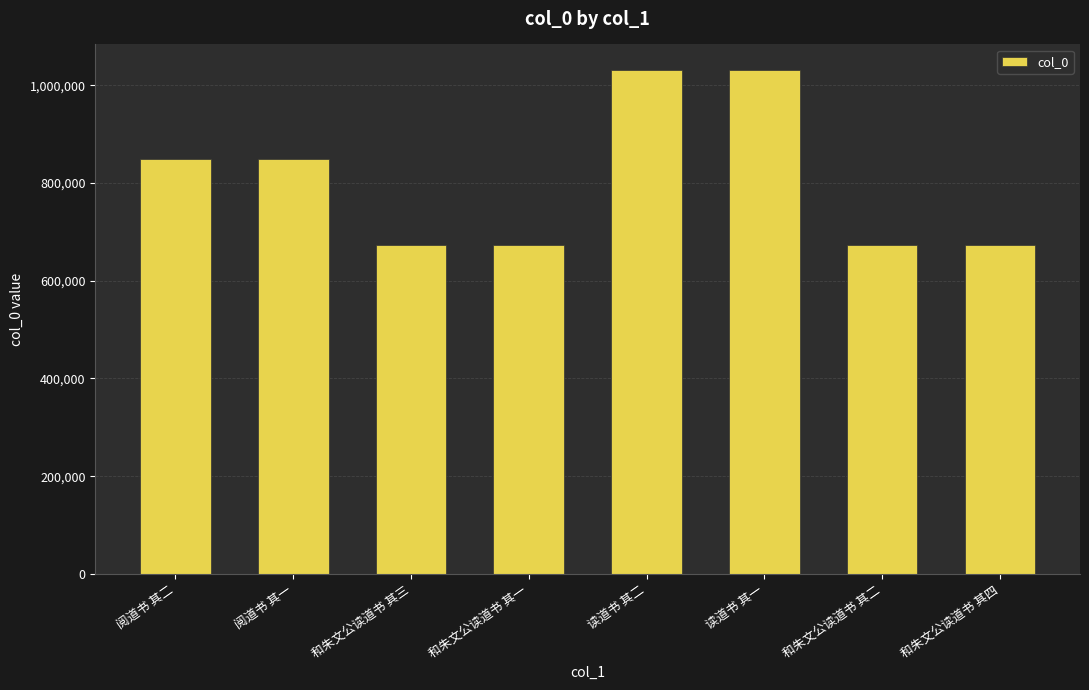

What position from the left is 和朱文公读道书 其四?

8